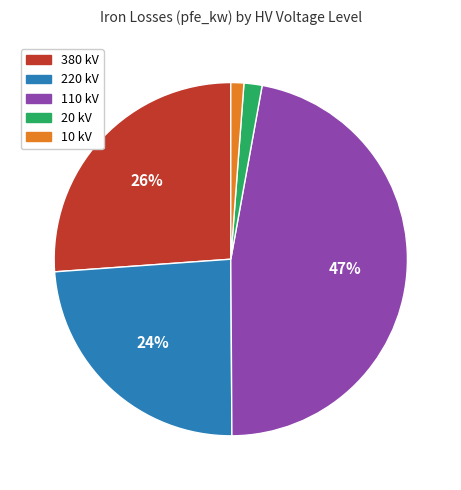

What percentage is the 110 kV slice, to the nearest percent?

47%